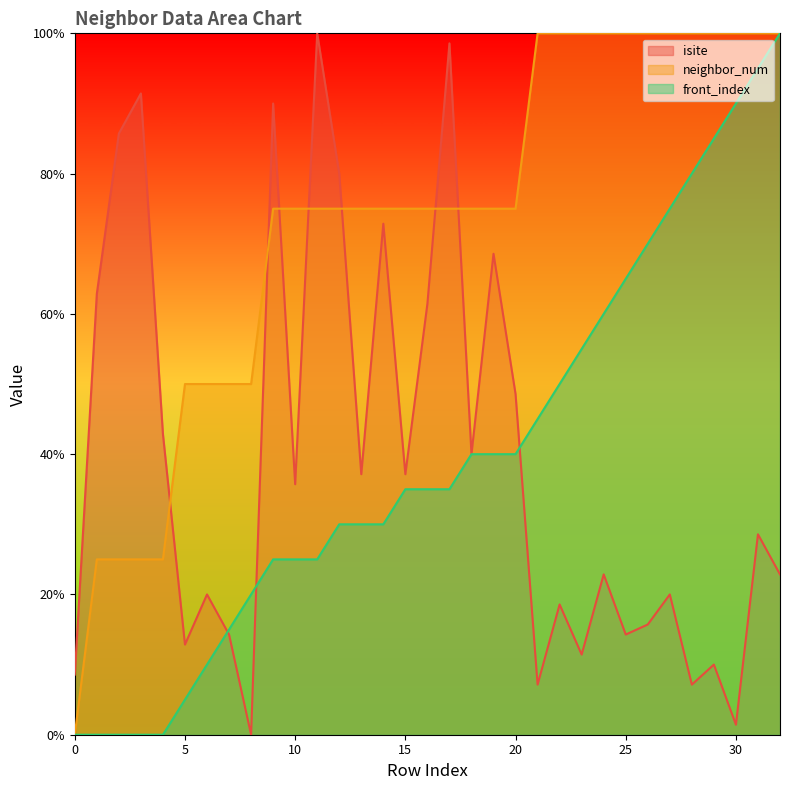

How many lines are shown in the chart?

3